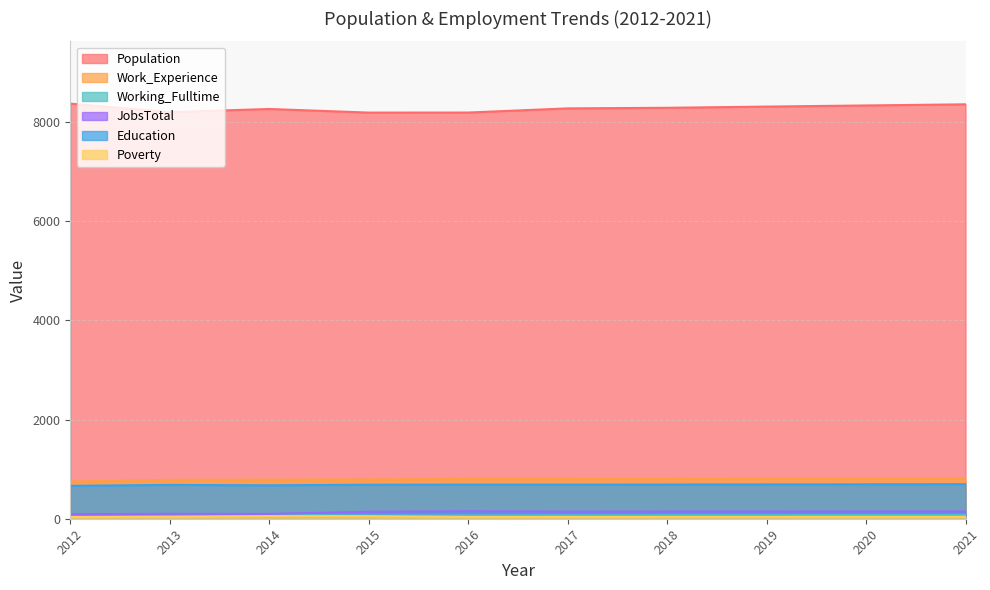

At which category is the sum across all series the highest?

2021